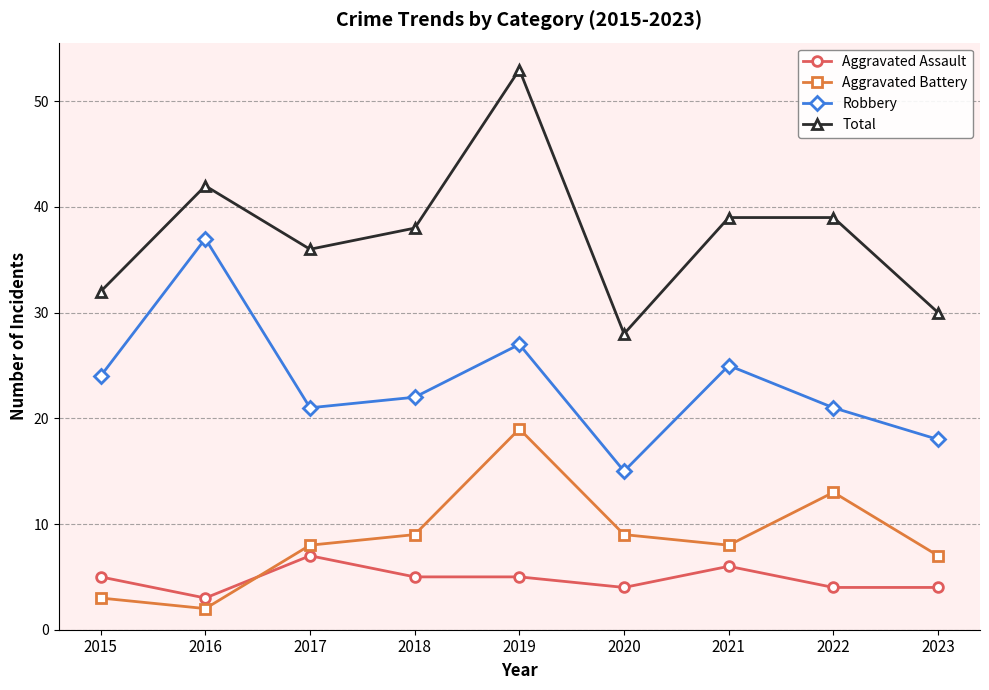

Is this an area chart (filled region under the line)?

No